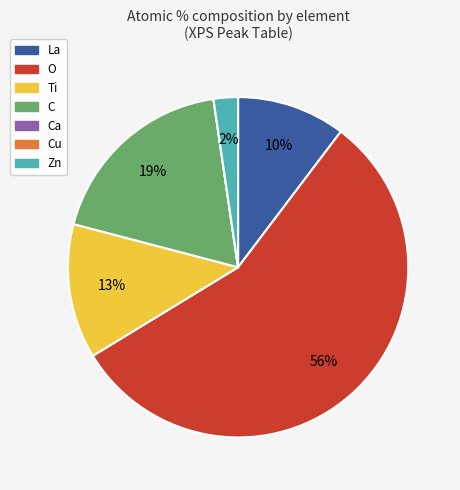

To the nearest percent, what is the difference between the largest and smallest slice percentages?

56%